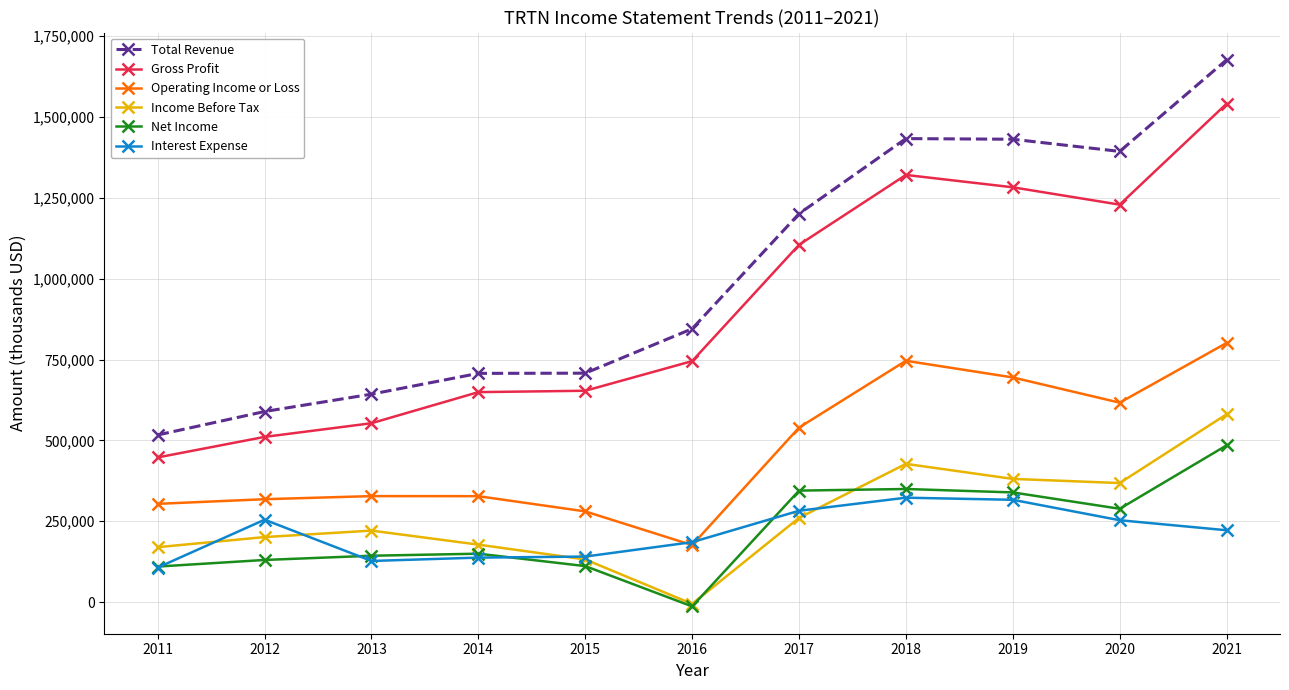

Is it true that Total Revenue equals 2366944 at 2018?

False